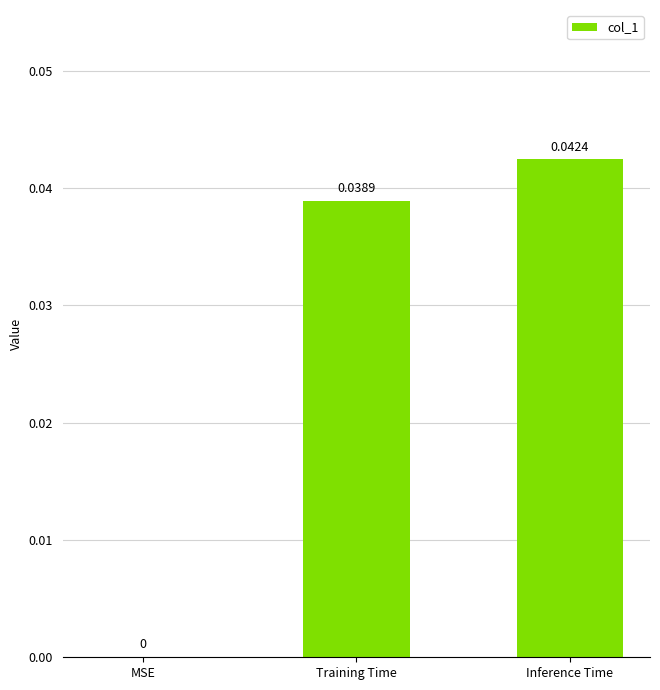

Where is the data nearest to the value 0?

MSE